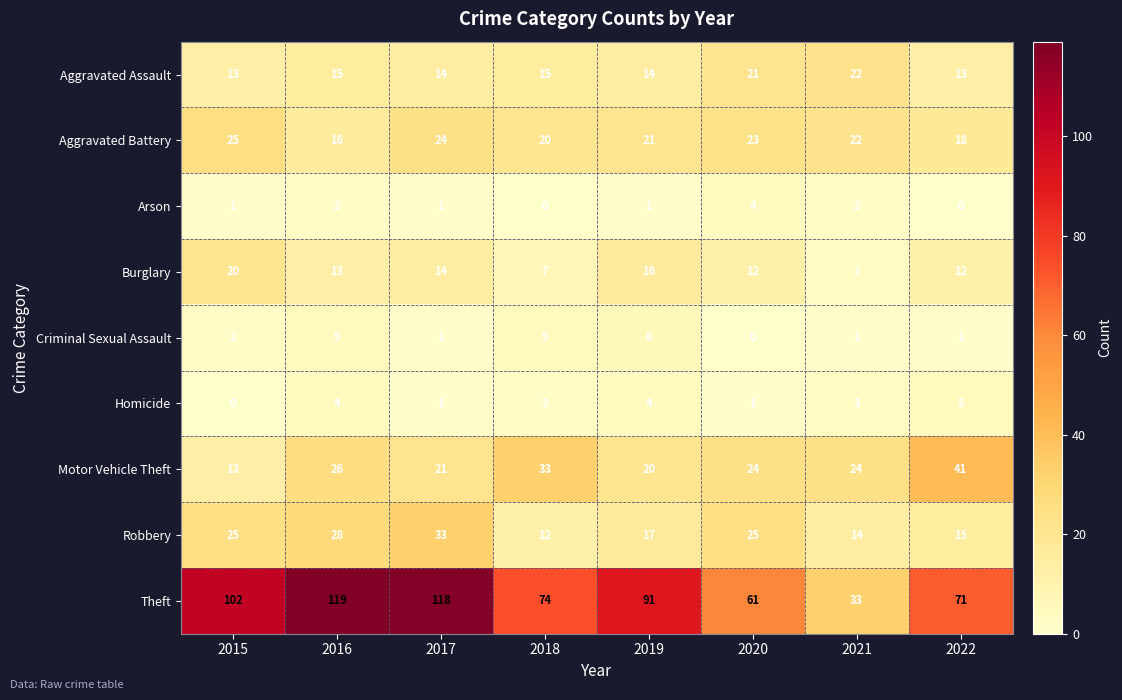

Which category has the lowest value in the Criminal Sexual Assault series?

2020